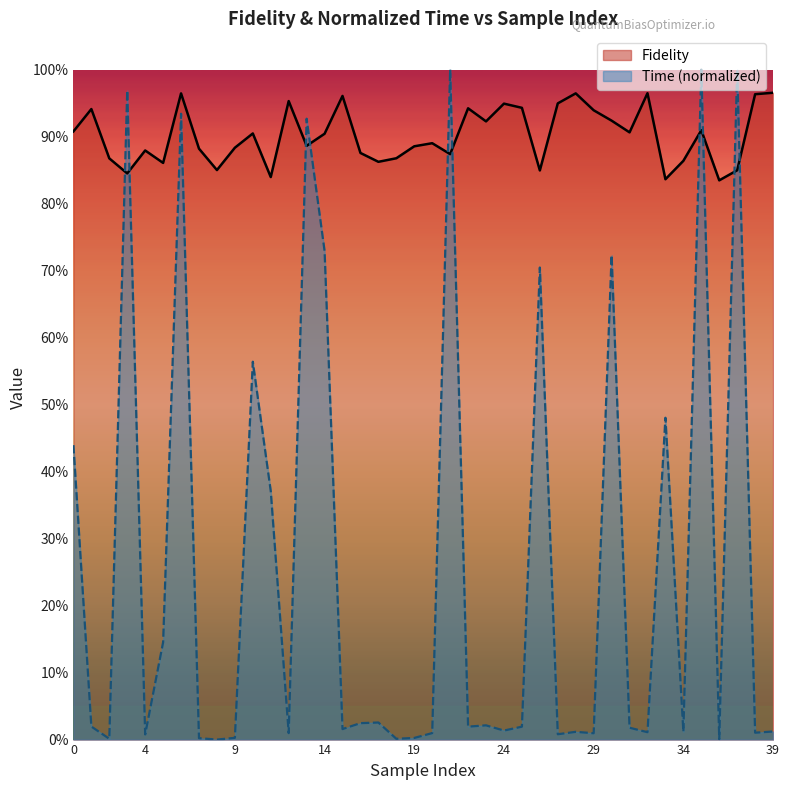

How many intersections are there between Fidelity and Time_norm?

10